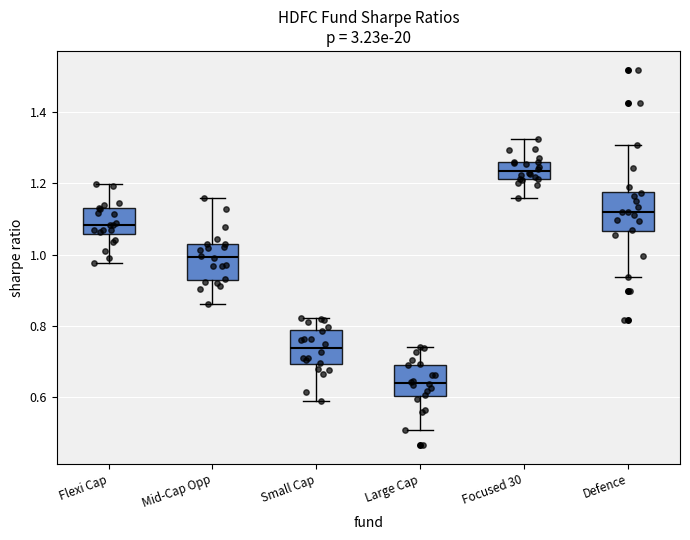

Reading left to right, read every box against the y-axis: the position of its median line, the range the box covers, and the ends of its whiskers. The values are not printed on the chart, so give them approximately, as read against the axis.

Flexi Cap: median 1.08, box 1.06 to 1.12, whiskers 0.98 to 1.20
Mid-Cap Opp: median 1.00, box 0.94 to 1.02, whiskers 0.86 to 1.16
Small Cap: median 0.74, box 0.70 to 0.78, whiskers 0.58 to 0.82
Large Cap: median 0.64, box 0.60 to 0.70, whiskers 0.50 to 0.74
Focused 30: median 1.24, box 1.22 to 1.26, whiskers 1.16 to 1.32
Defence: median 1.12, box 1.06 to 1.18, whiskers 0.94 to 1.30